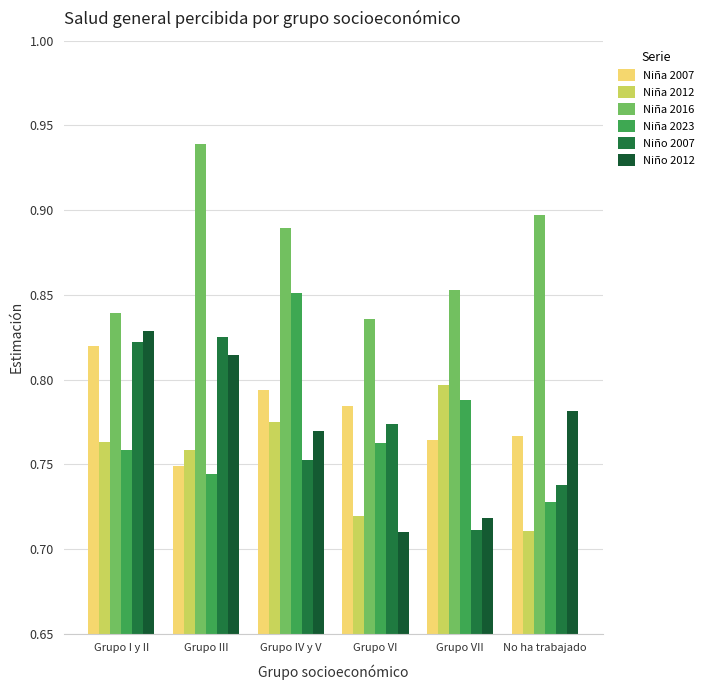

Count the Niña 2007 values in the range 0 to 1.

6